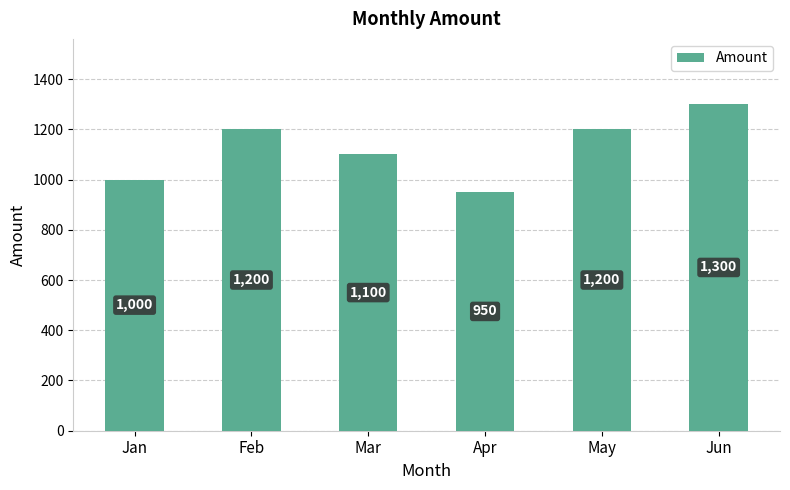

What value does the data have at Apr, to the nearest 5?

950